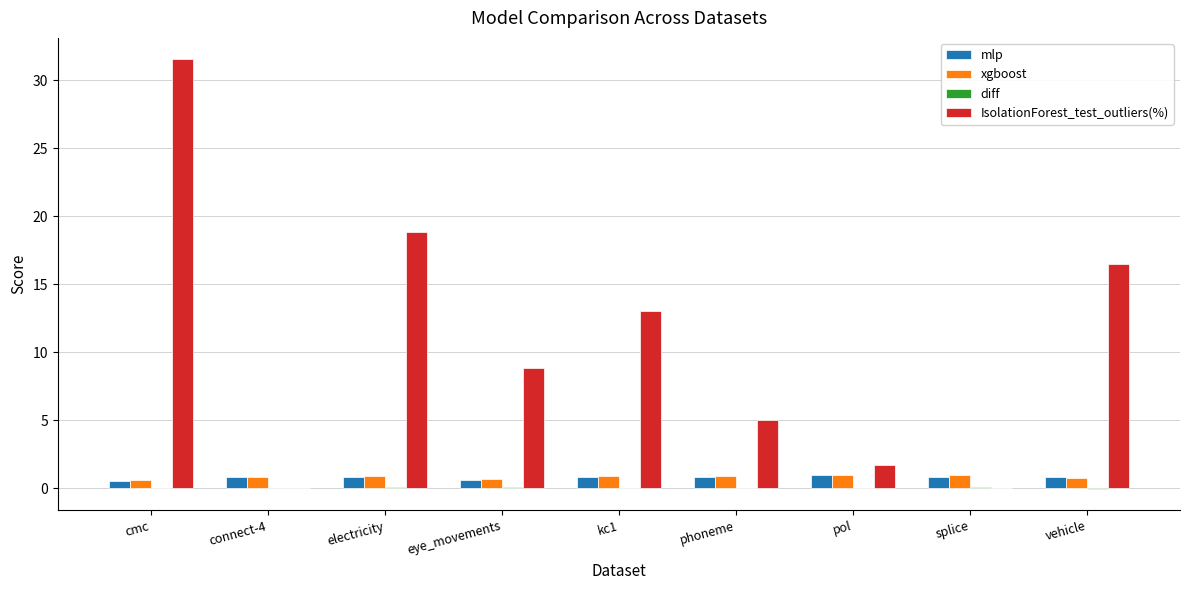

Is it true that IsolationForest_test_outliers(%) equals 31.5 at cmc?

True